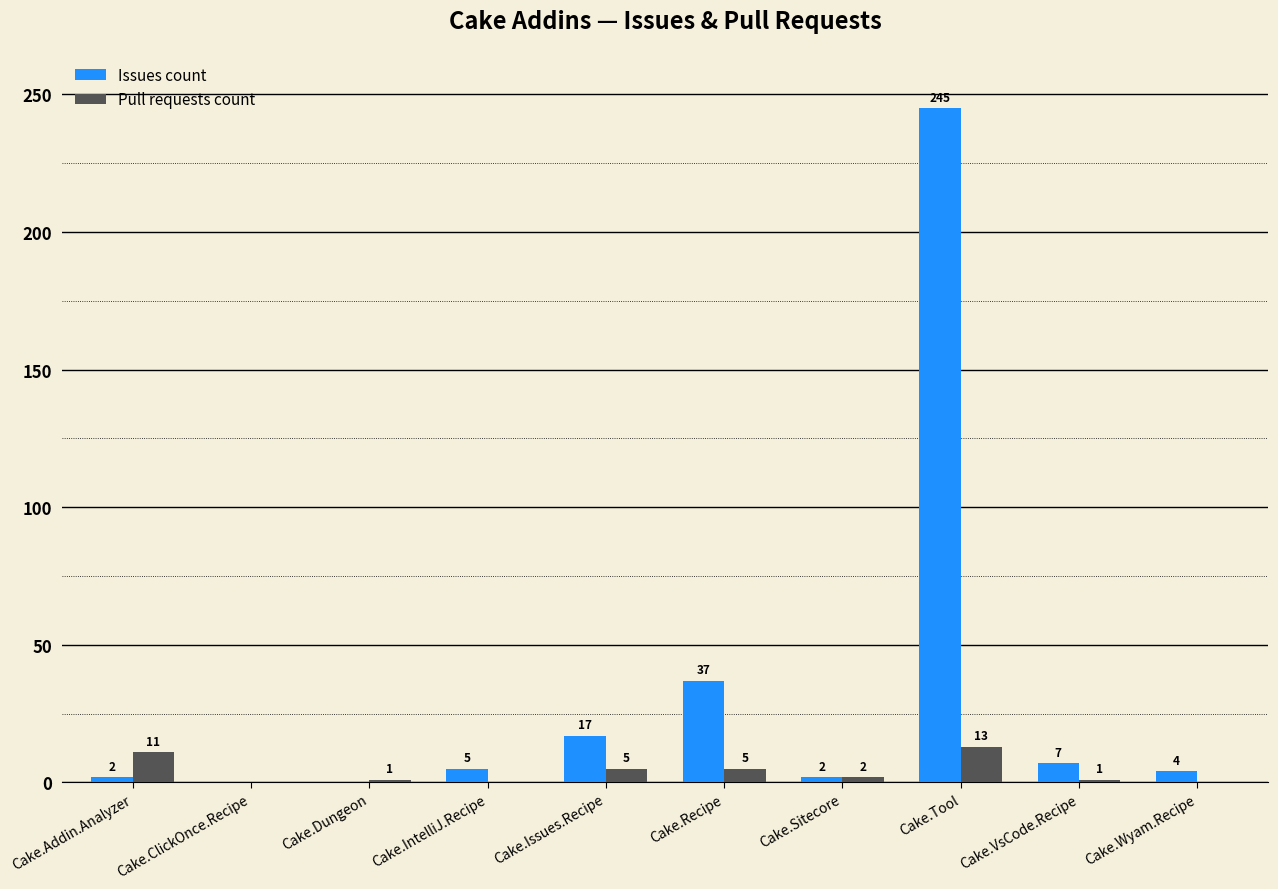

The Pull requests count series shows 1 at Cake.Dungeon. True or false?

True